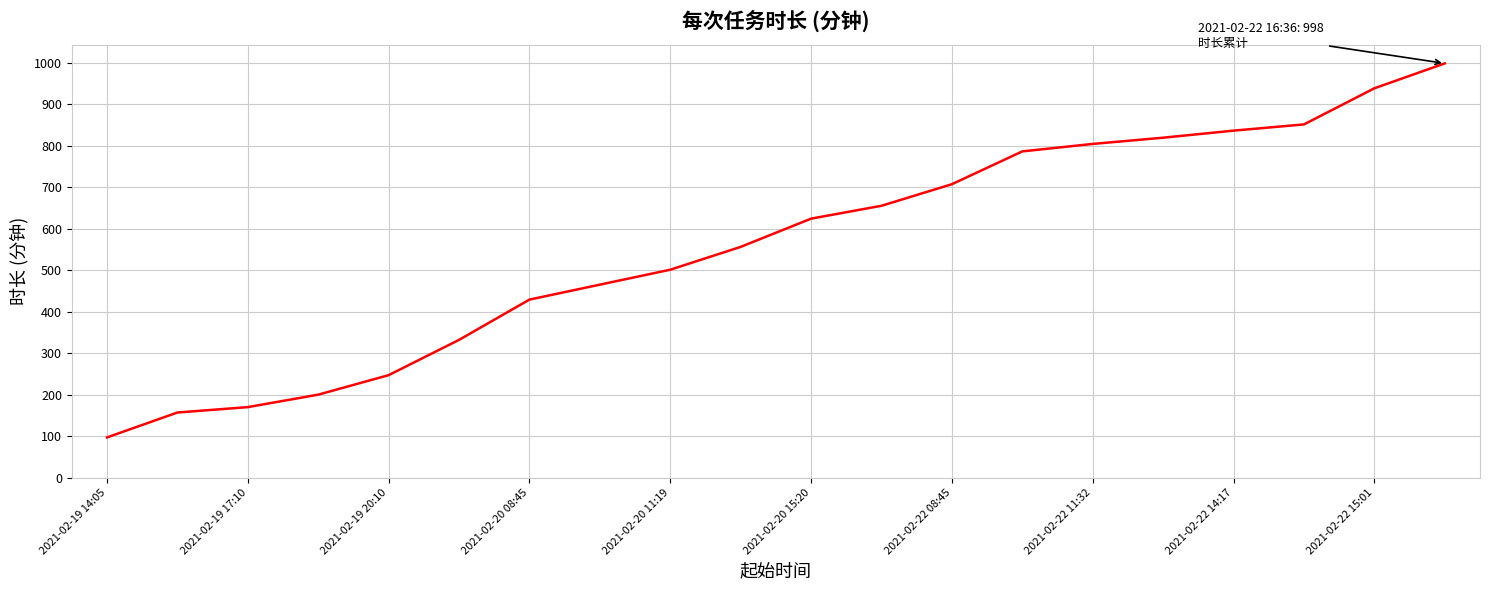

What is the greatest value displayed?

998